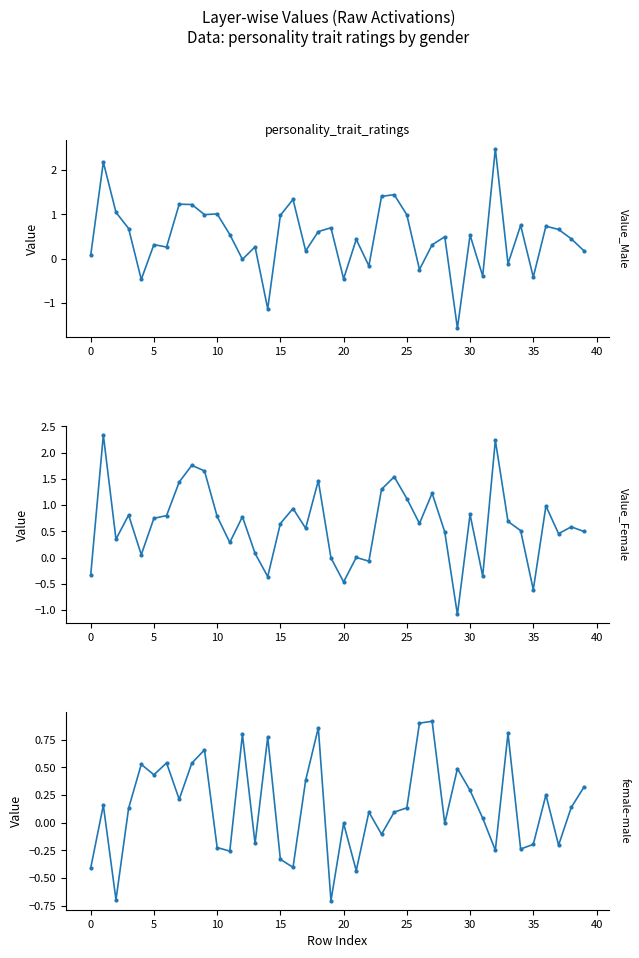

What is the total value across all series at 14?

-0.7